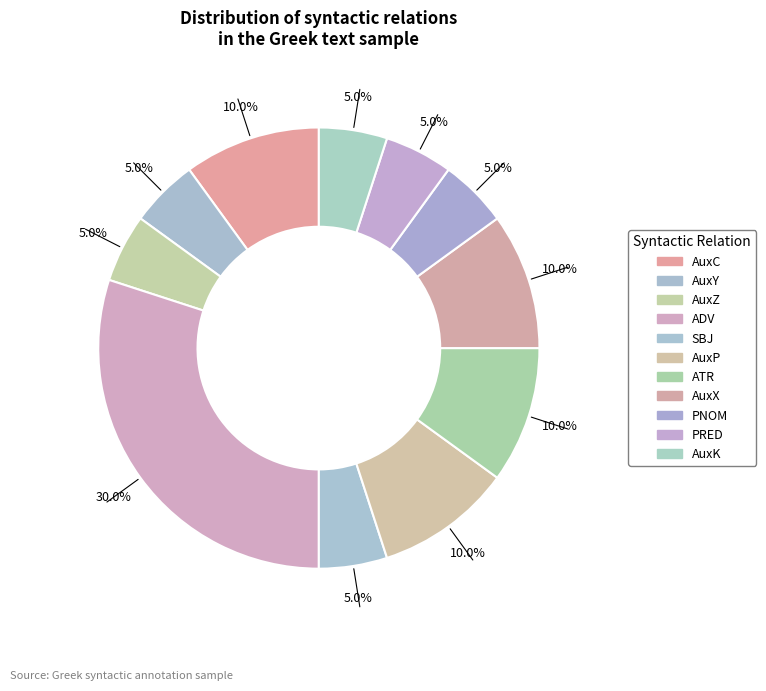

How many slices are in this pie chart?

11